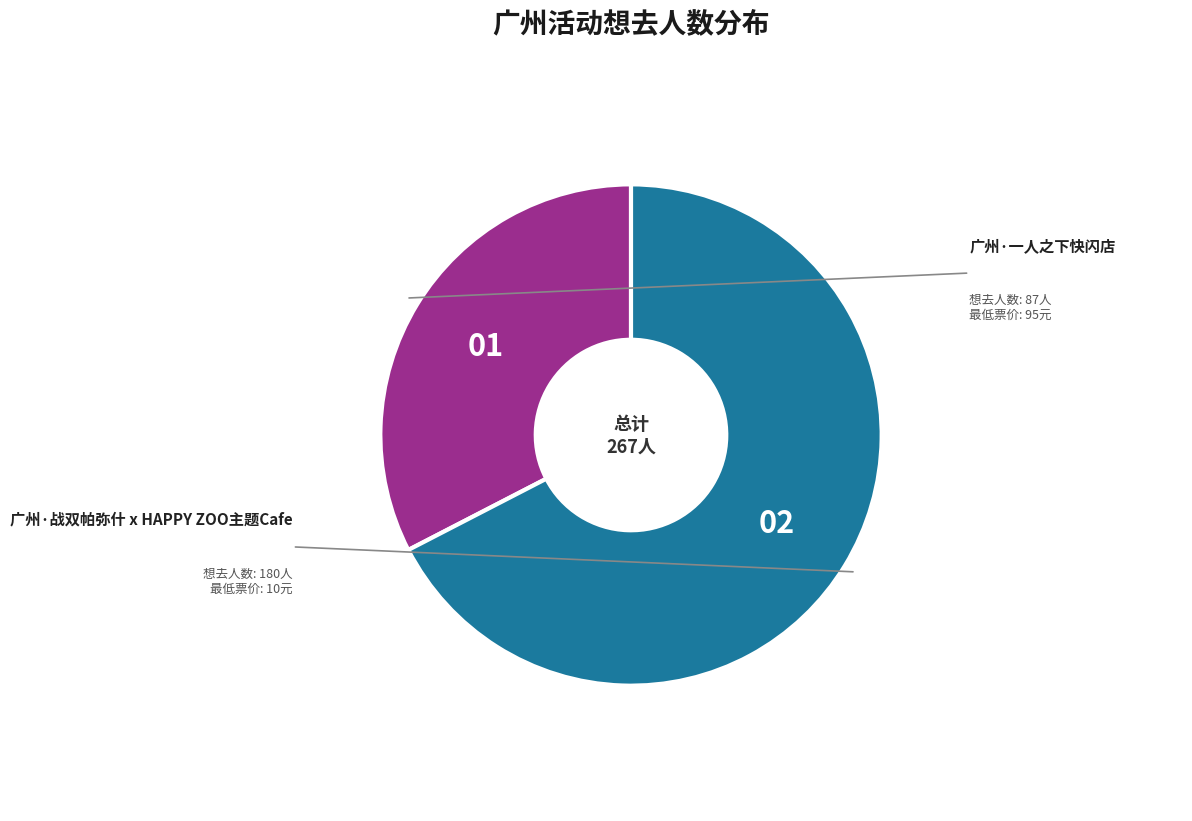

Is there any slice that represents more than half of the pie?

Yes